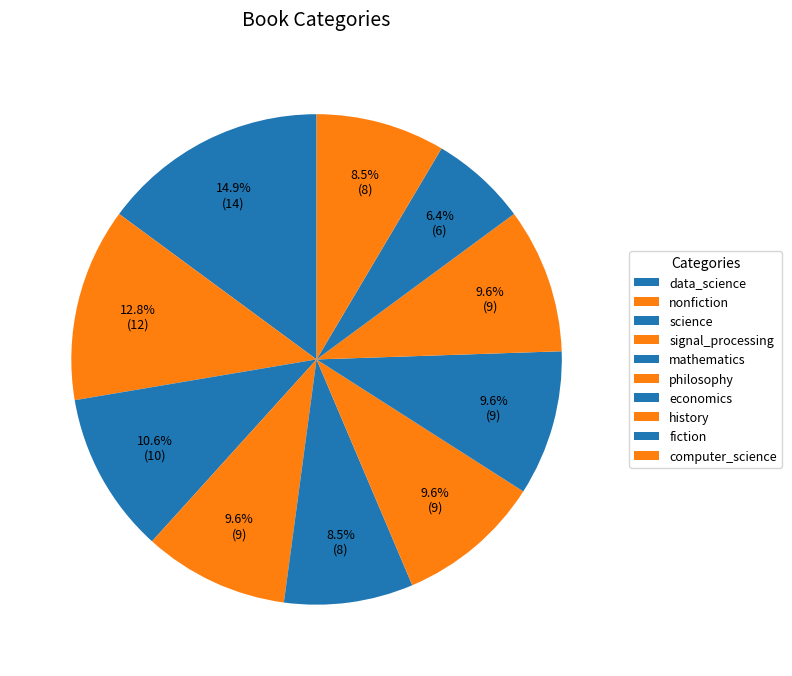

Count the number of slices in the pie.

10